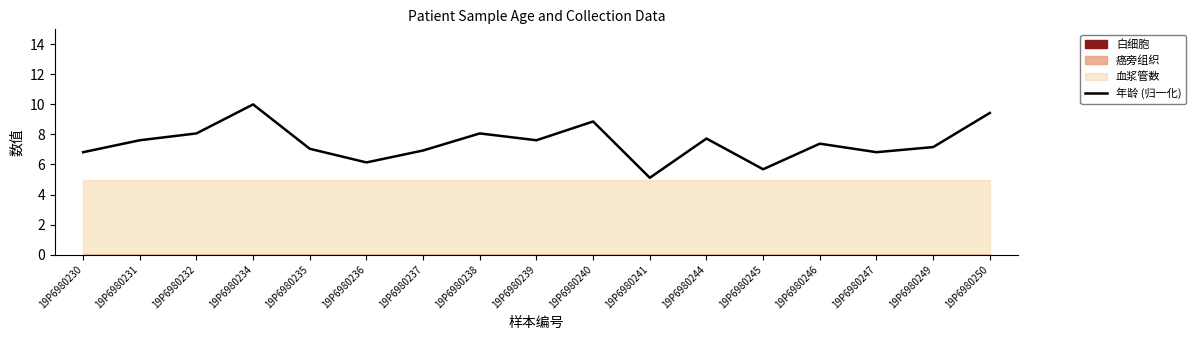

Is it true that the value at 19P6980238 is 8.1?

True